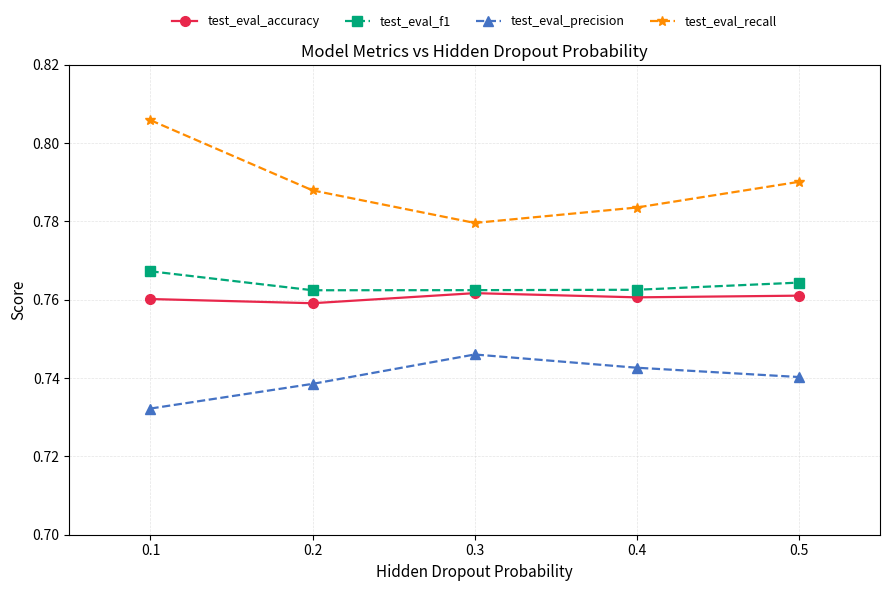

True or false: test_eval_accuracy has more than 2 interior local peaks.

False